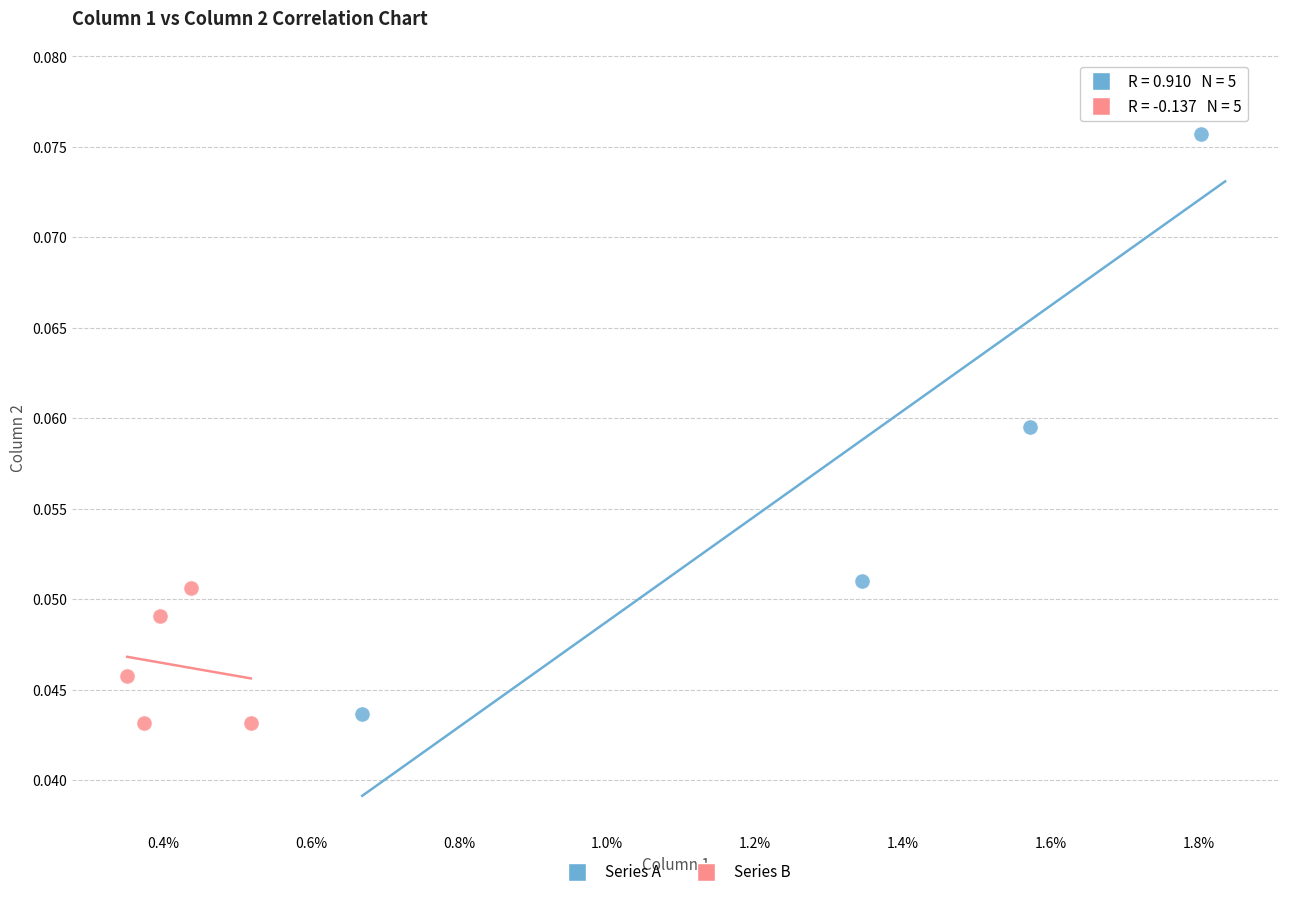

Which series reaches the maximum Y coordinate?

Series A